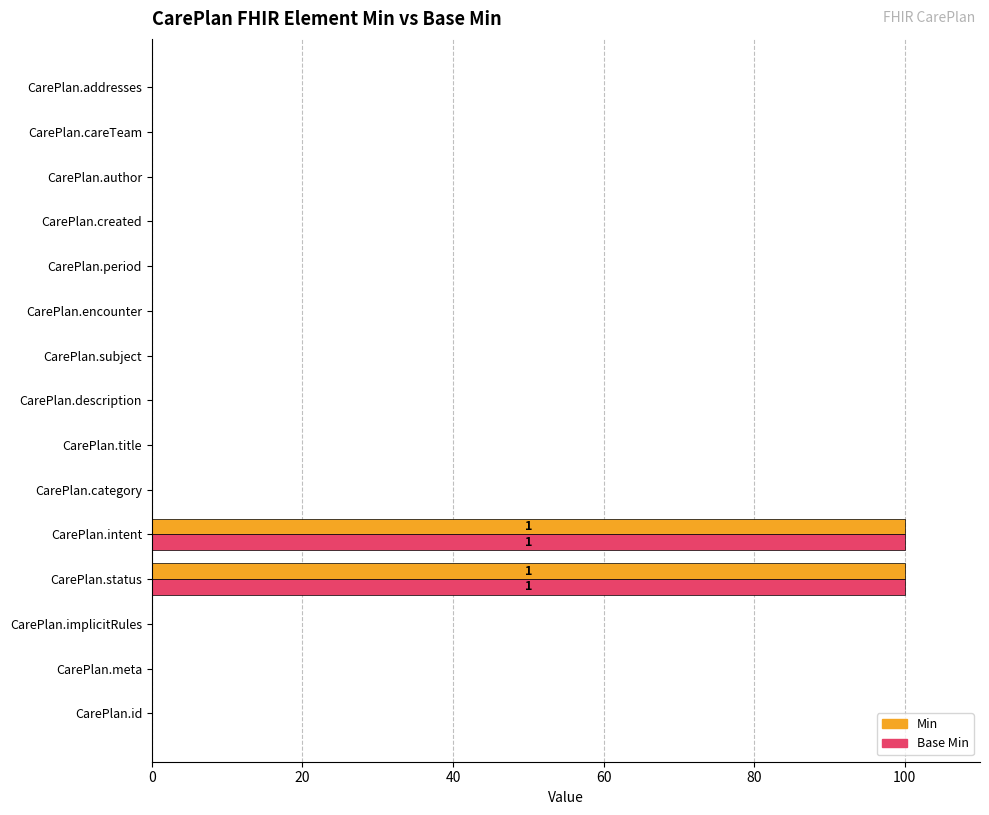

True or false: Base Min has a value of 0 at CarePlan.id.

True